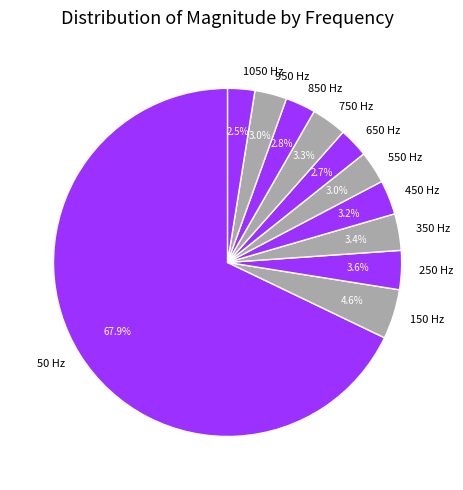

Do 50 and 450 together represent more than half of the pie?

Yes